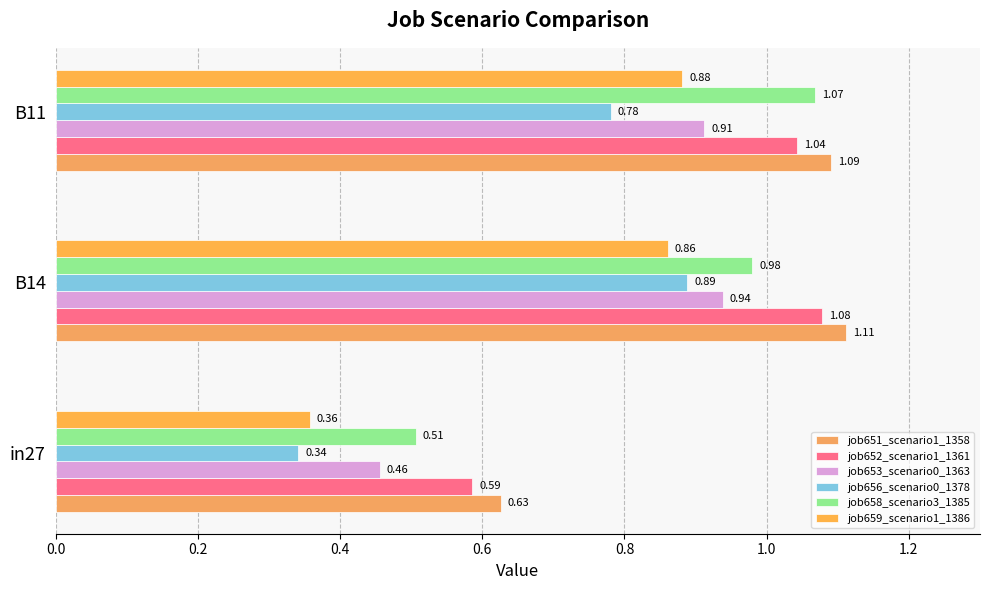

What is the maximum value for job656_scenario0_1378?

0.9